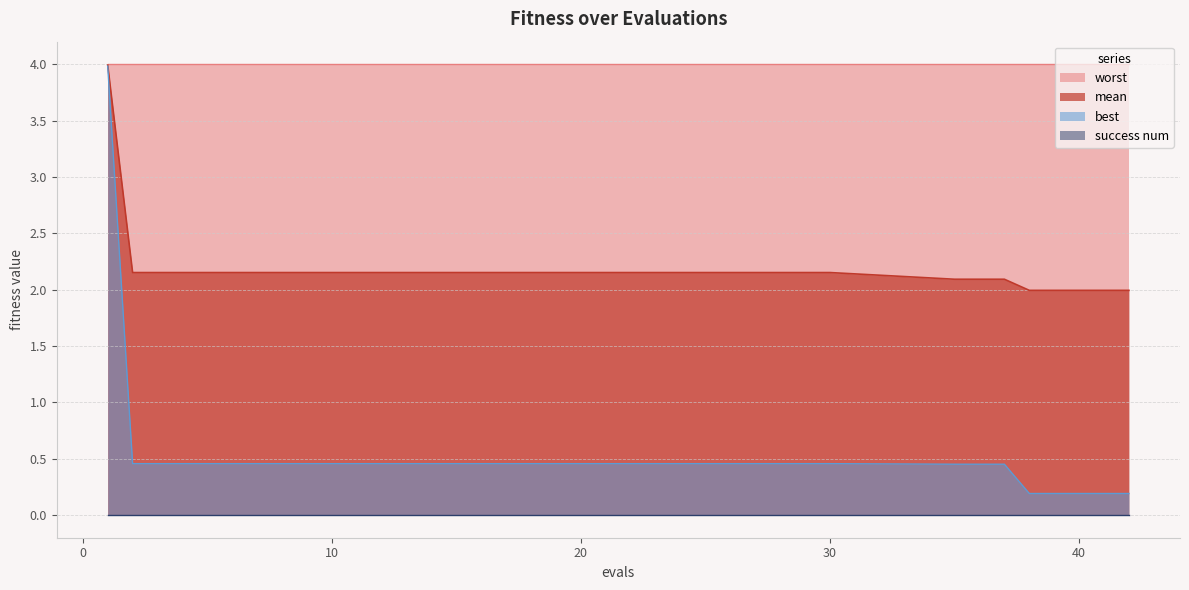

What is the value of the best point at the 5th from the left?

0.5